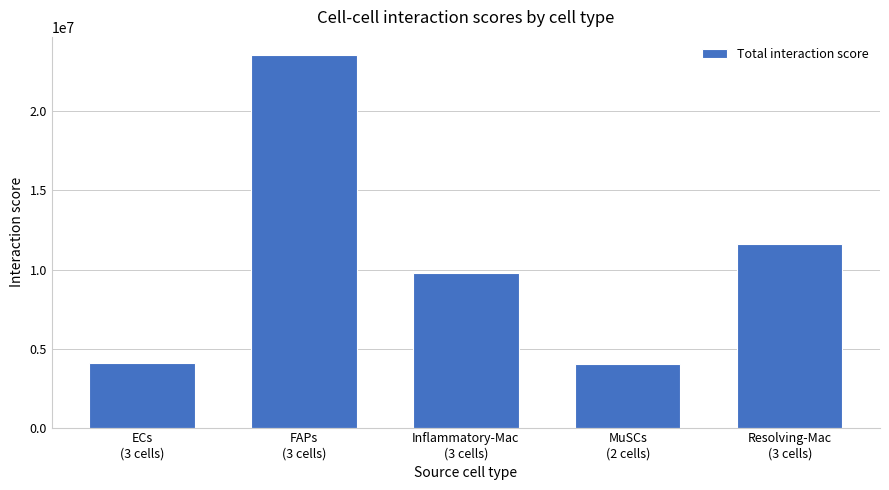

Is it true that the value at ECs
(3 cells) is 1313185.1?

False